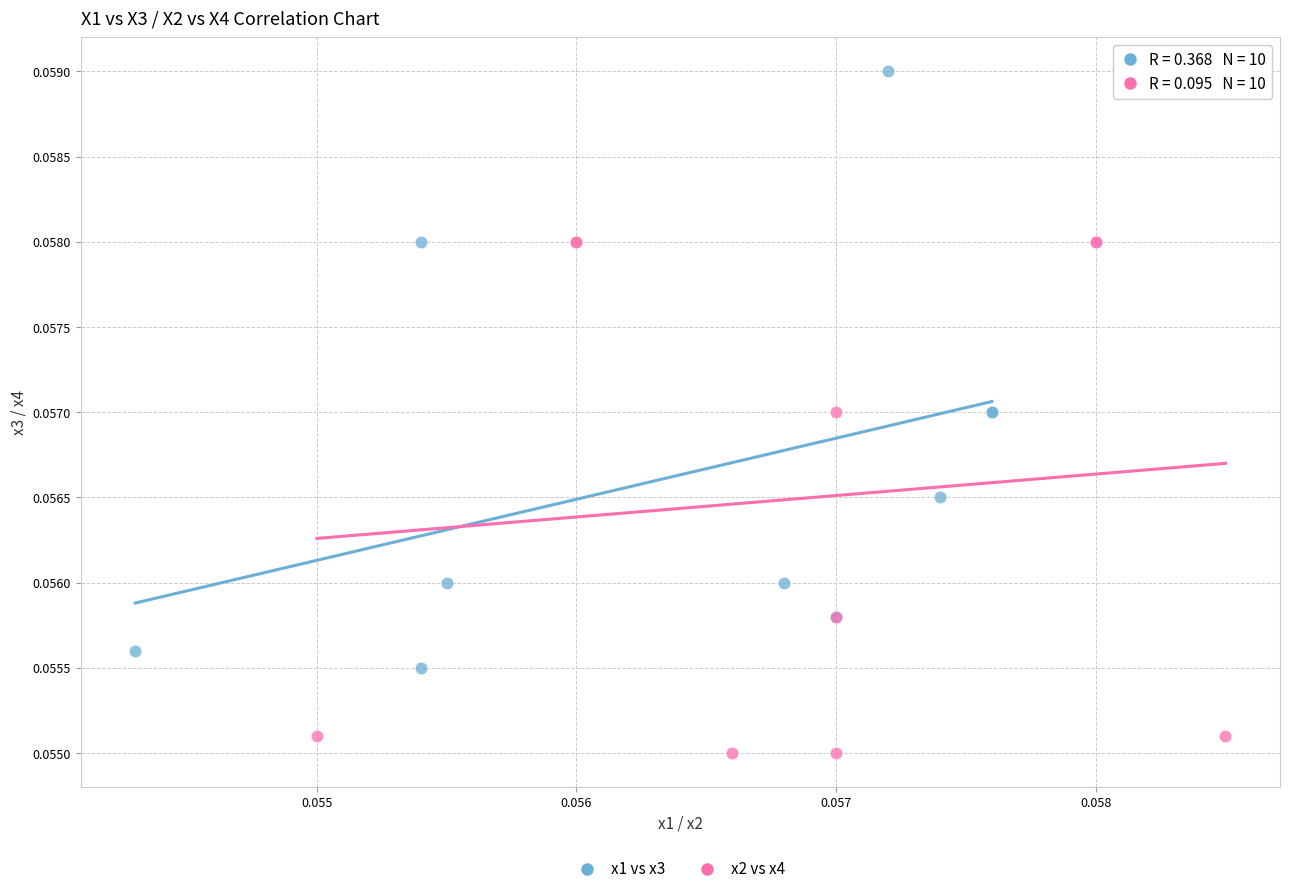

Which series contains the highest Y value?

x1 vs x3